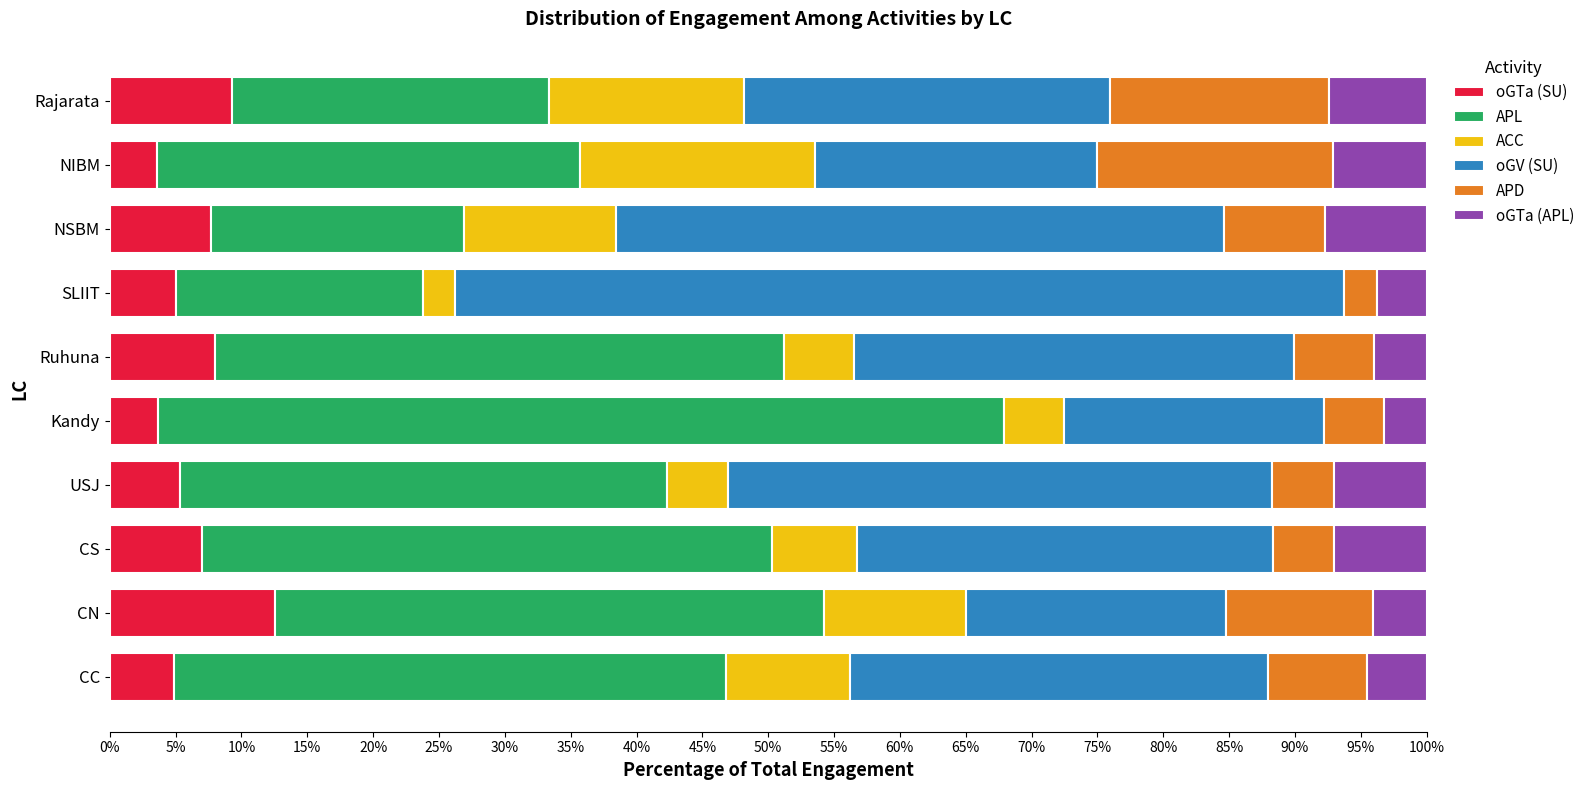

Which category has the highest value in the oGTa (SU) series?

CN